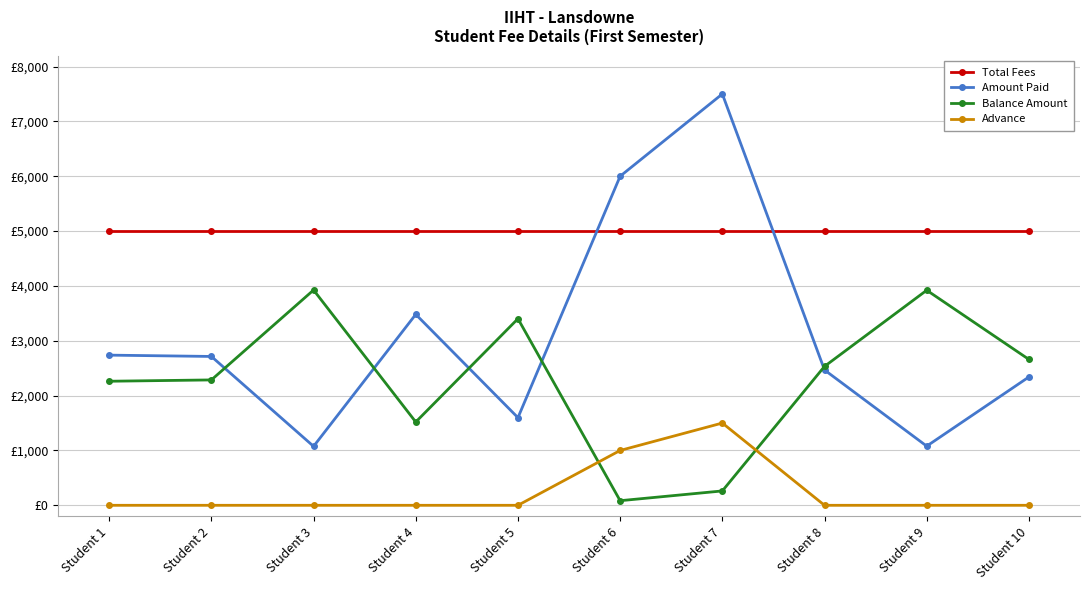

What are all the series names shown in the legend?

Total Fees, Amount Paid, Balance Amount, Advance